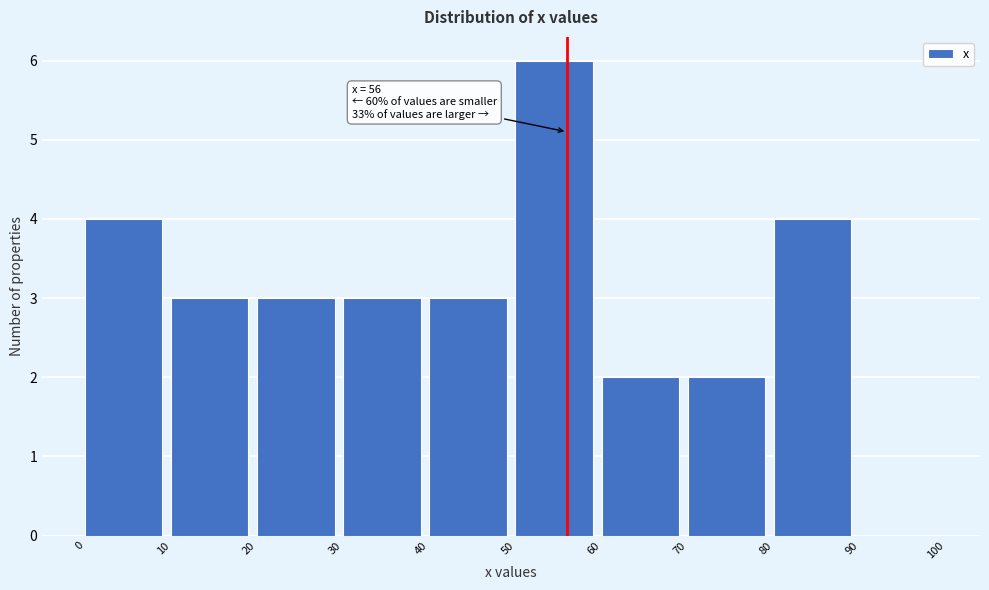

Which range on the x-axis has the tallest bar?

50 to 60